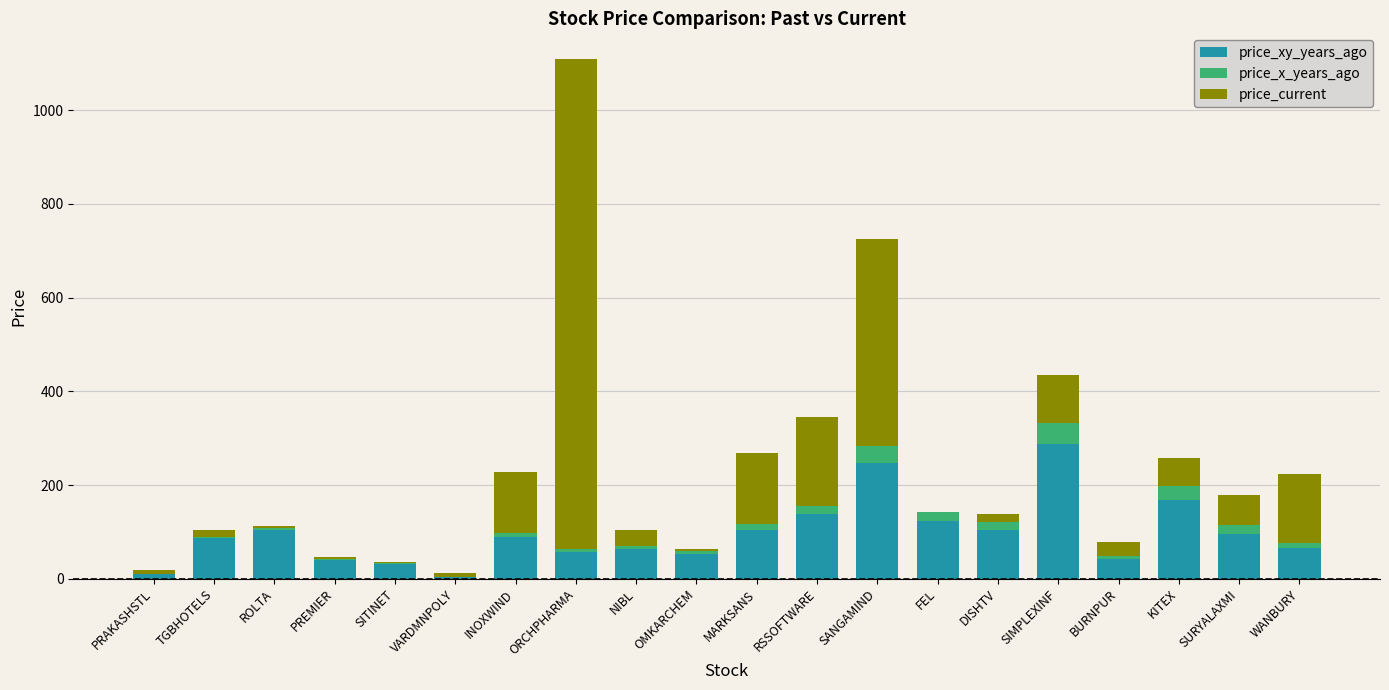

At which category is the sum across all series the highest?

ORCHPHARMA